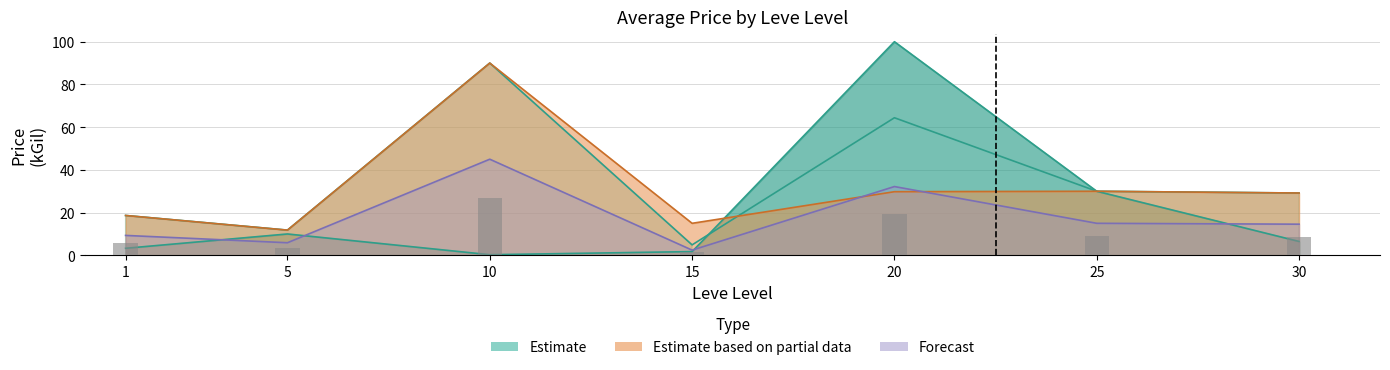

How many values in the currentAveragePriceHQ series exceed 29?

4